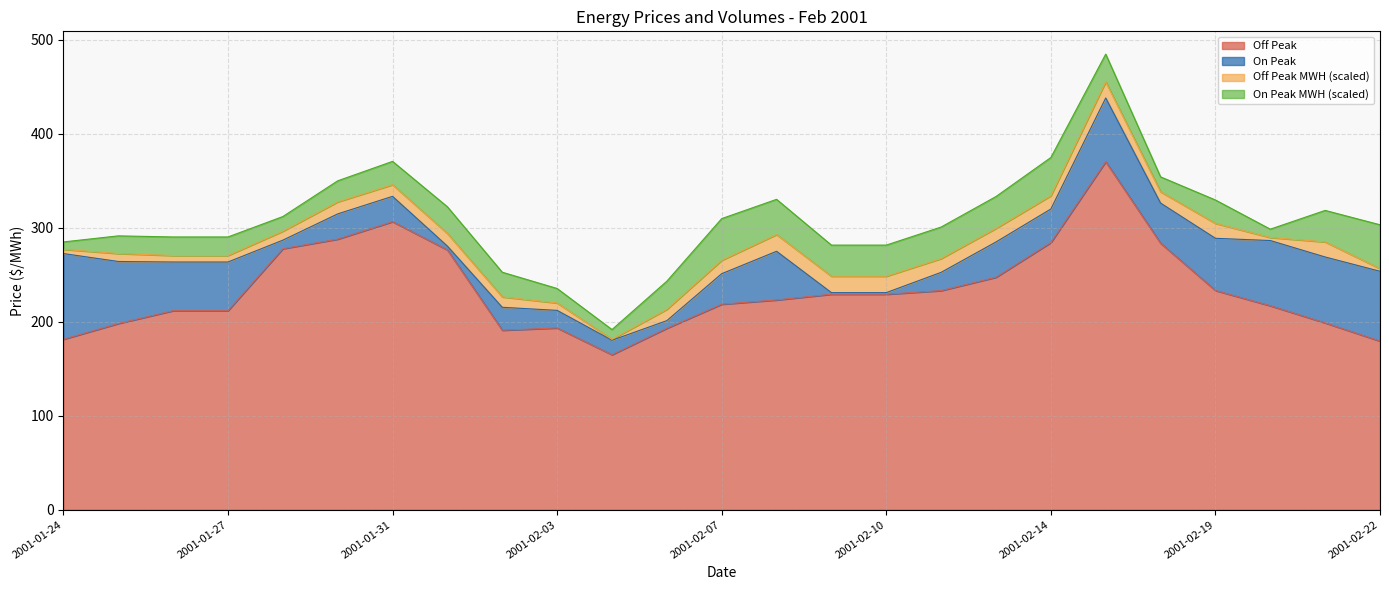

True or false: Off Peak and On Peak cross at least once.

False